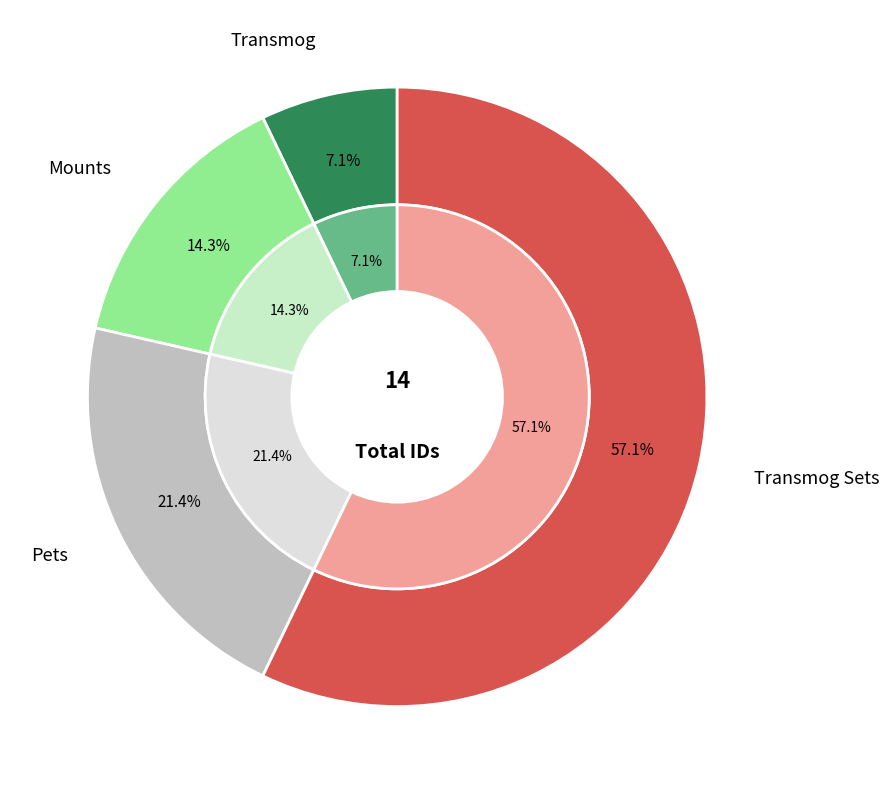

Rank the categories by value from highest to lowest.

Transmog Sets, Pets, Mounts, Transmog